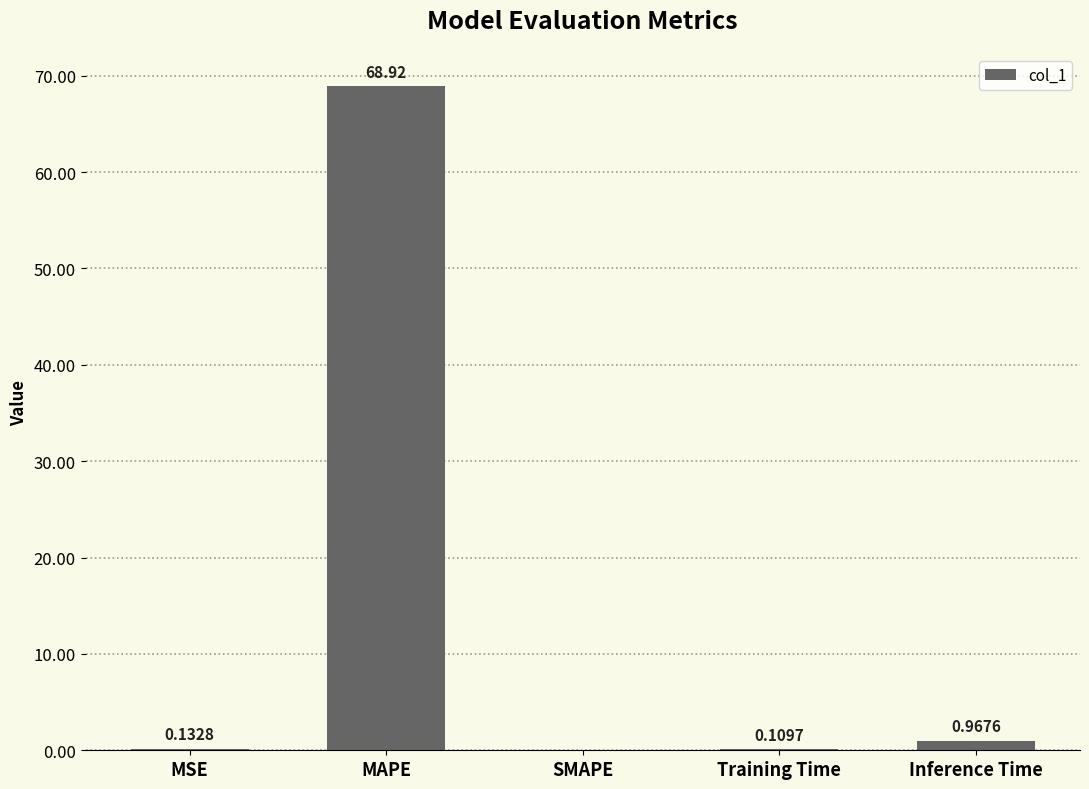

The value at MAPE is 42.1. True or false?

False